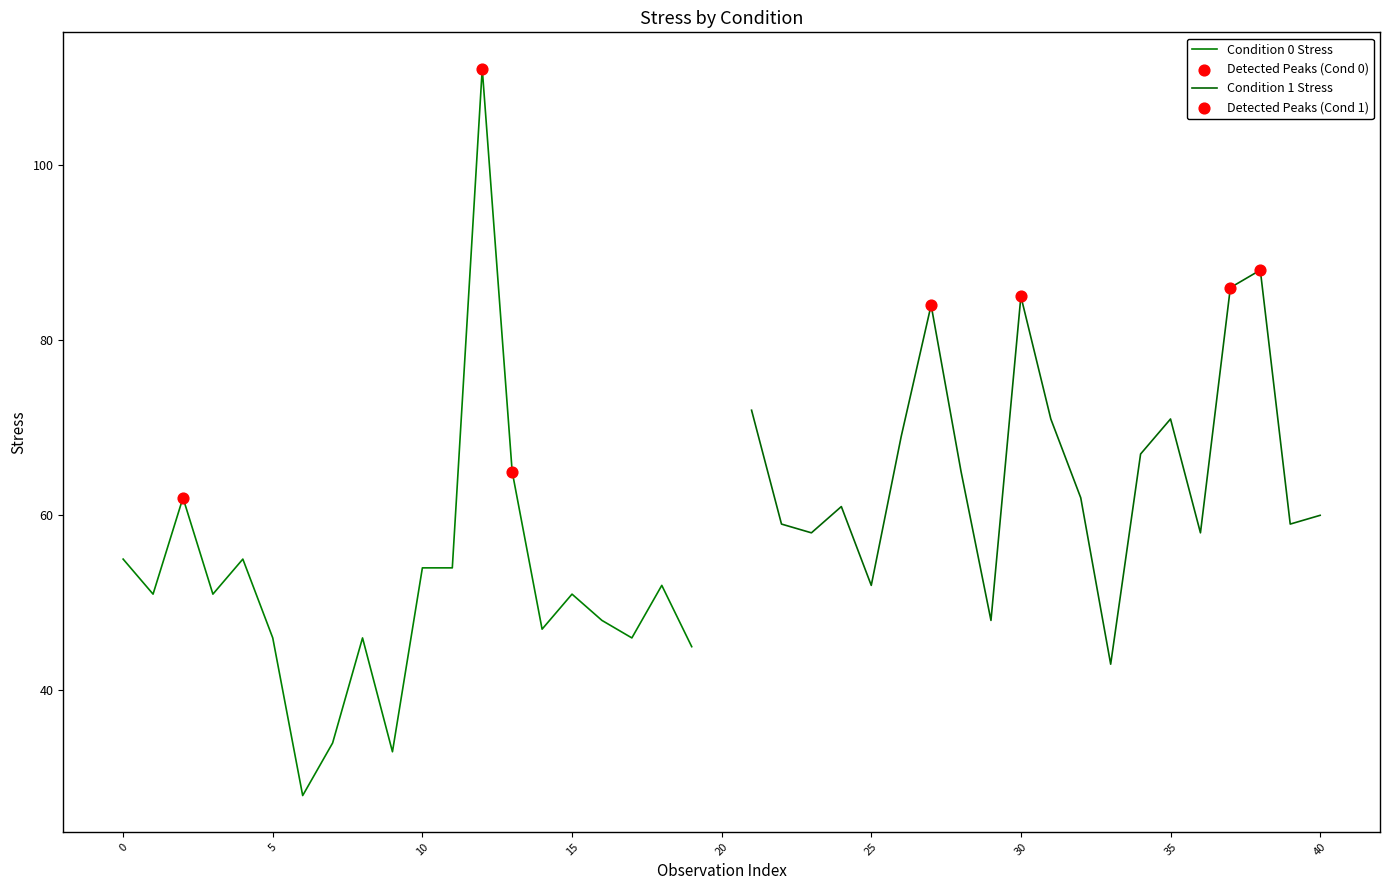

What are all the series names shown in the legend?

Condition 0 Stress, Condition 1 Stress